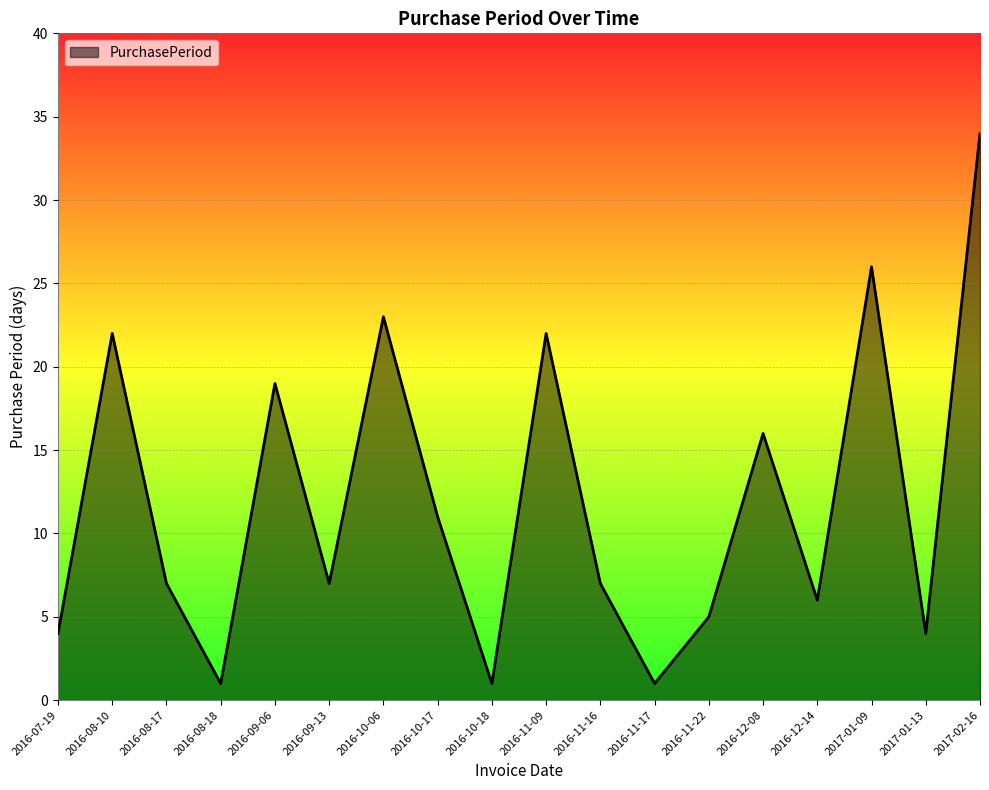

The value at 2016-10-17 is 4. True or false?

False